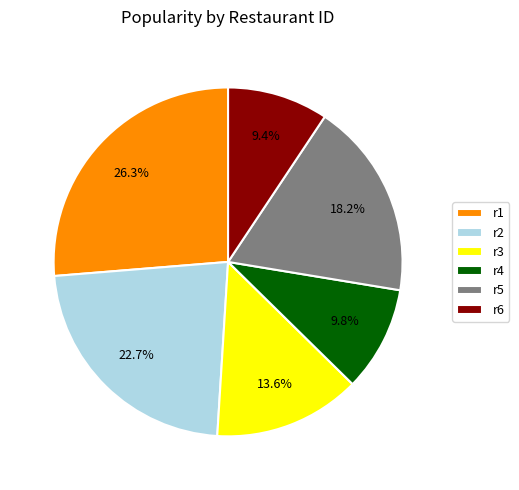

Is r3 the majority of the pie?

No